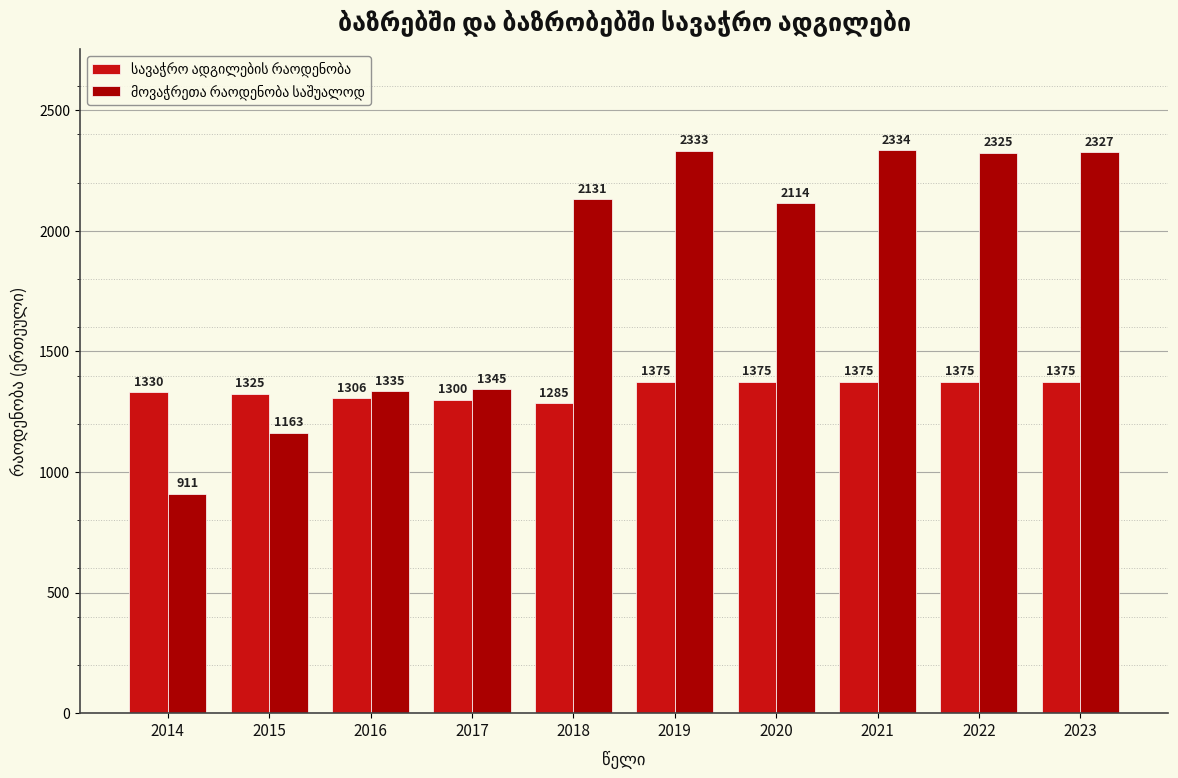

At which category does the chart reach its minimum across all series?

2014